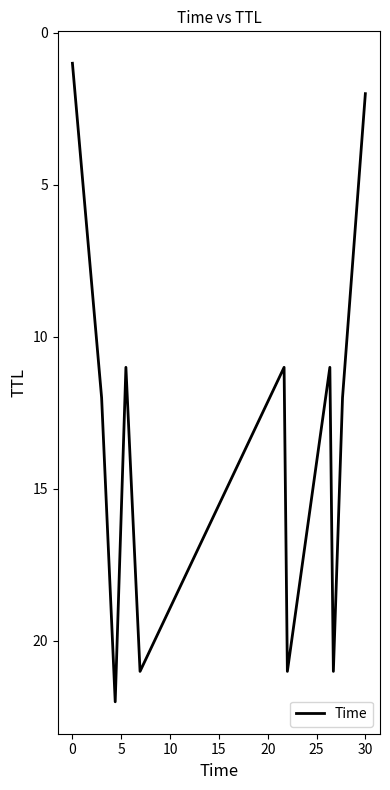

What is the difference between the maximum and minimum values?

21